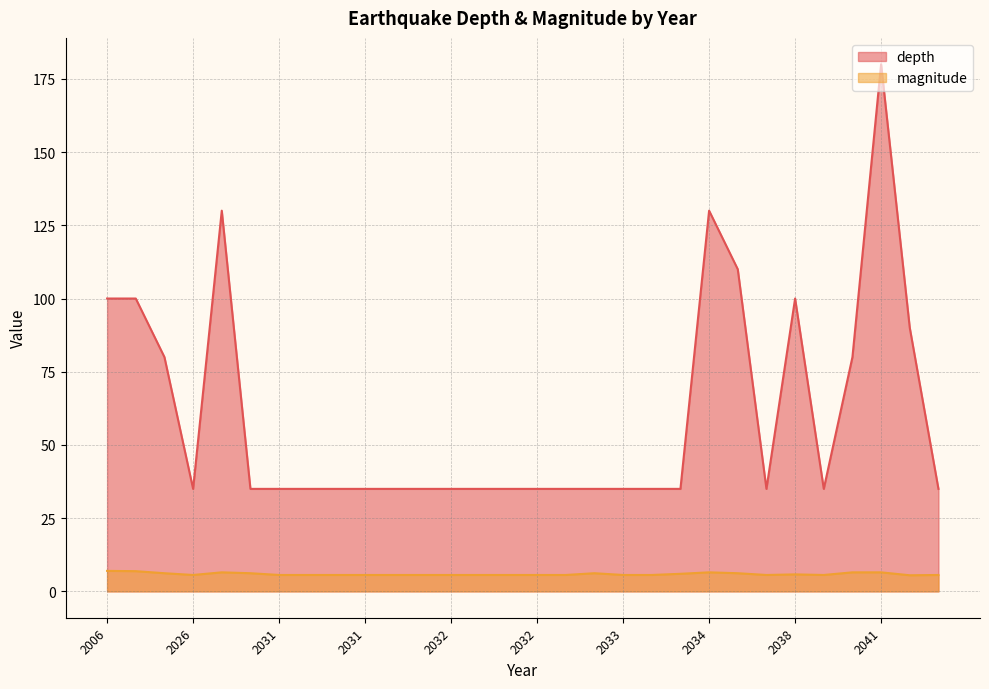

True or false: depth and magnitude intersect in this chart.

False